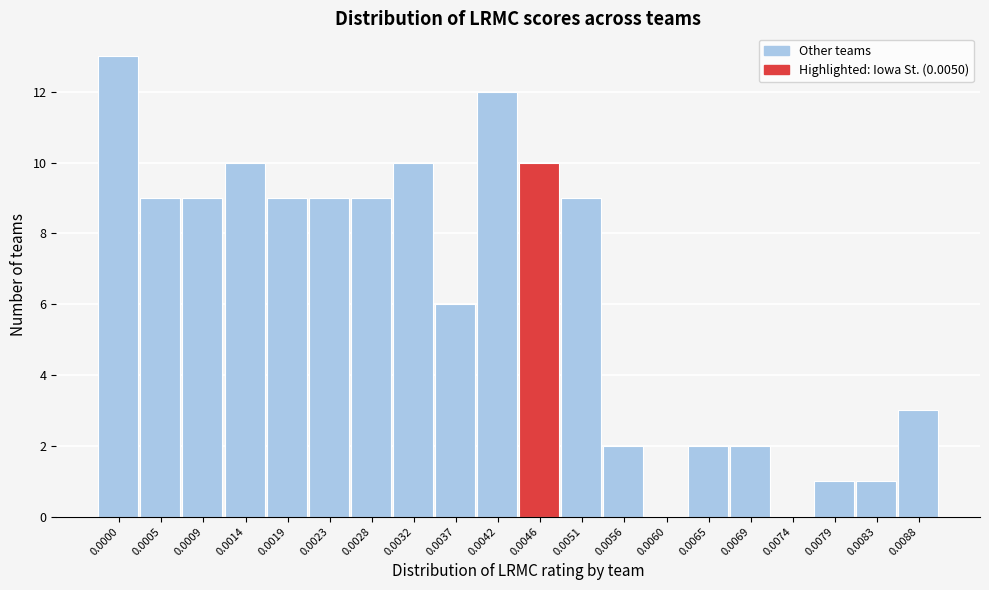

Reading right to left, list all the values displayed in this chart.

0.0088=3	0.0083=1	0.0079=1	0.0074=0	0.0069=2	0.0065=2	0.0060=0	0.0056=2	0.0051=9	0.0046=10	0.0042=12	0.0037=6	0.0032=10	0.0028=9	0.0023=9	0.0019=9	0.0014=10	0.0009=9	0.0005=9	0.0000=13